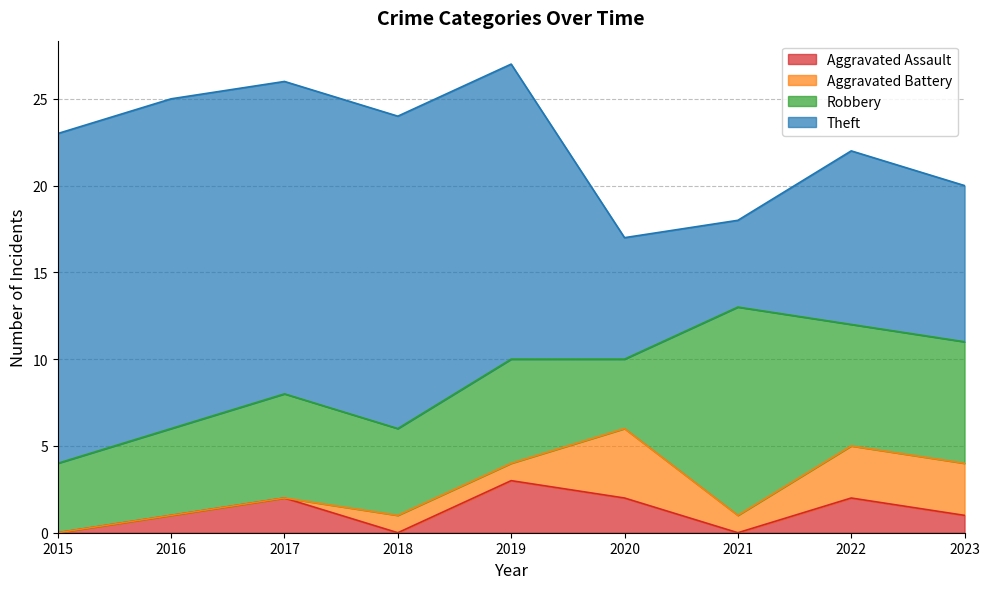

True or false: Aggravated Assault and Robbery cross at least once.

False